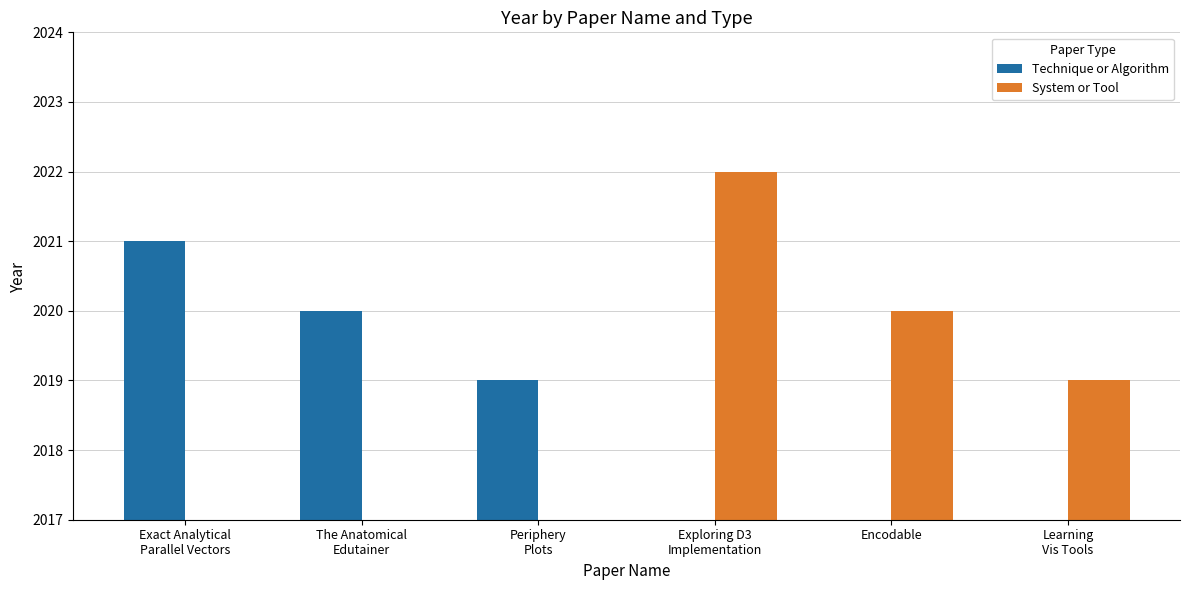

What is the highest value of the System or Tool series?

2022